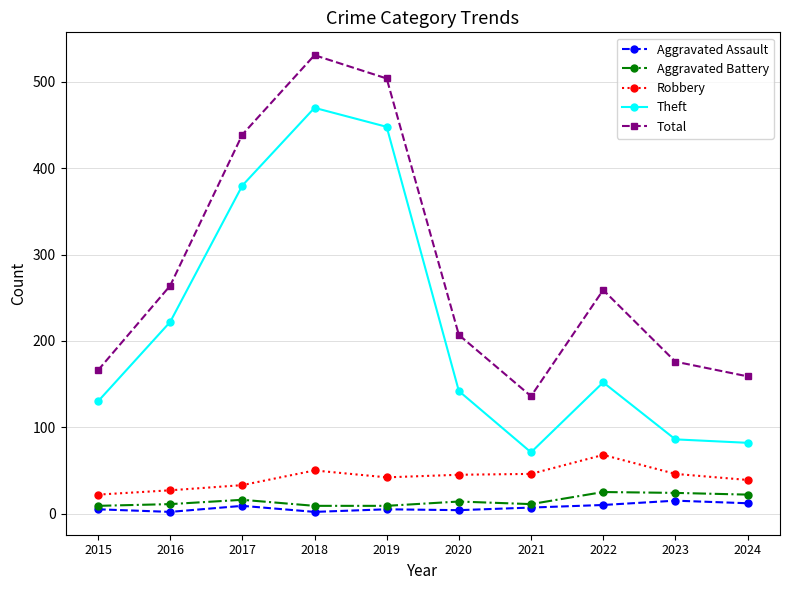

What is the value of the Aggravated Assault point at the 2nd from the left?

2